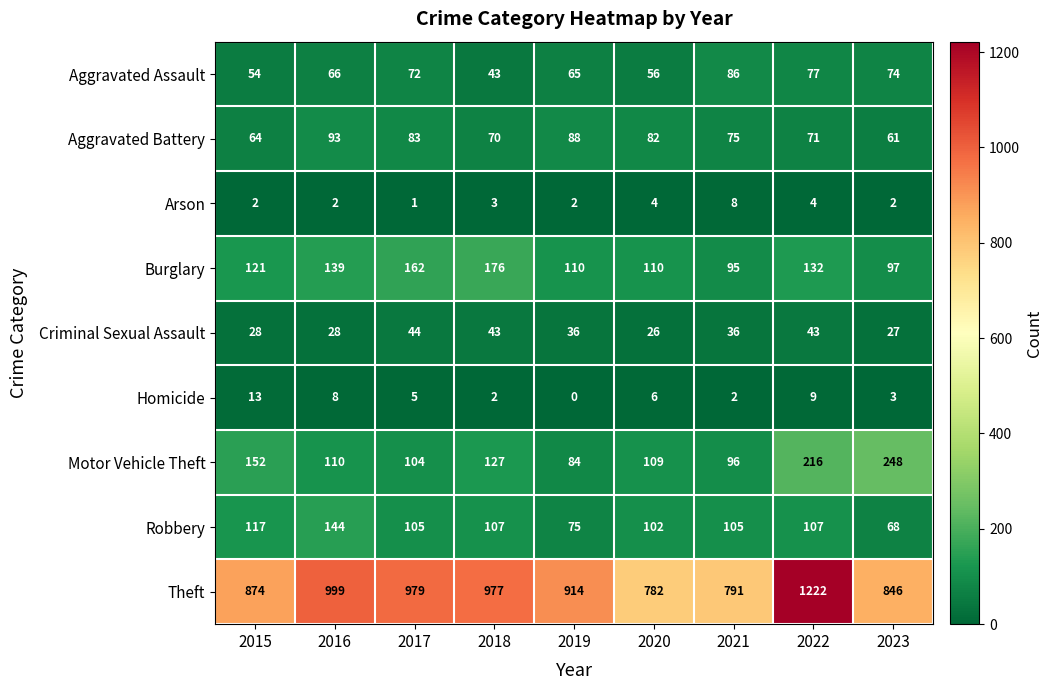

List the series in order of their peak value, highest first.

Theft, Motor Vehicle Theft, Burglary, Robbery, Aggravated Battery, Aggravated Assault, Criminal Sexual Assault, Homicide, Arson